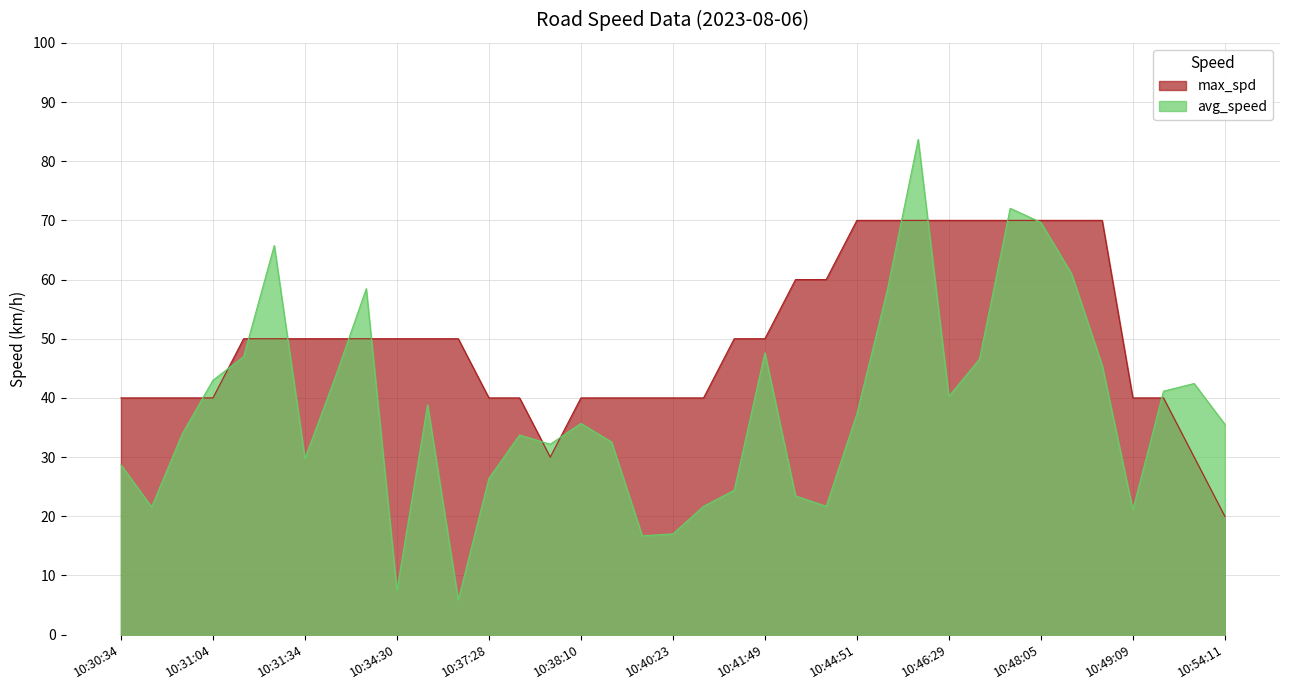

Which series has the largest range (max minus min)?

avg_speed